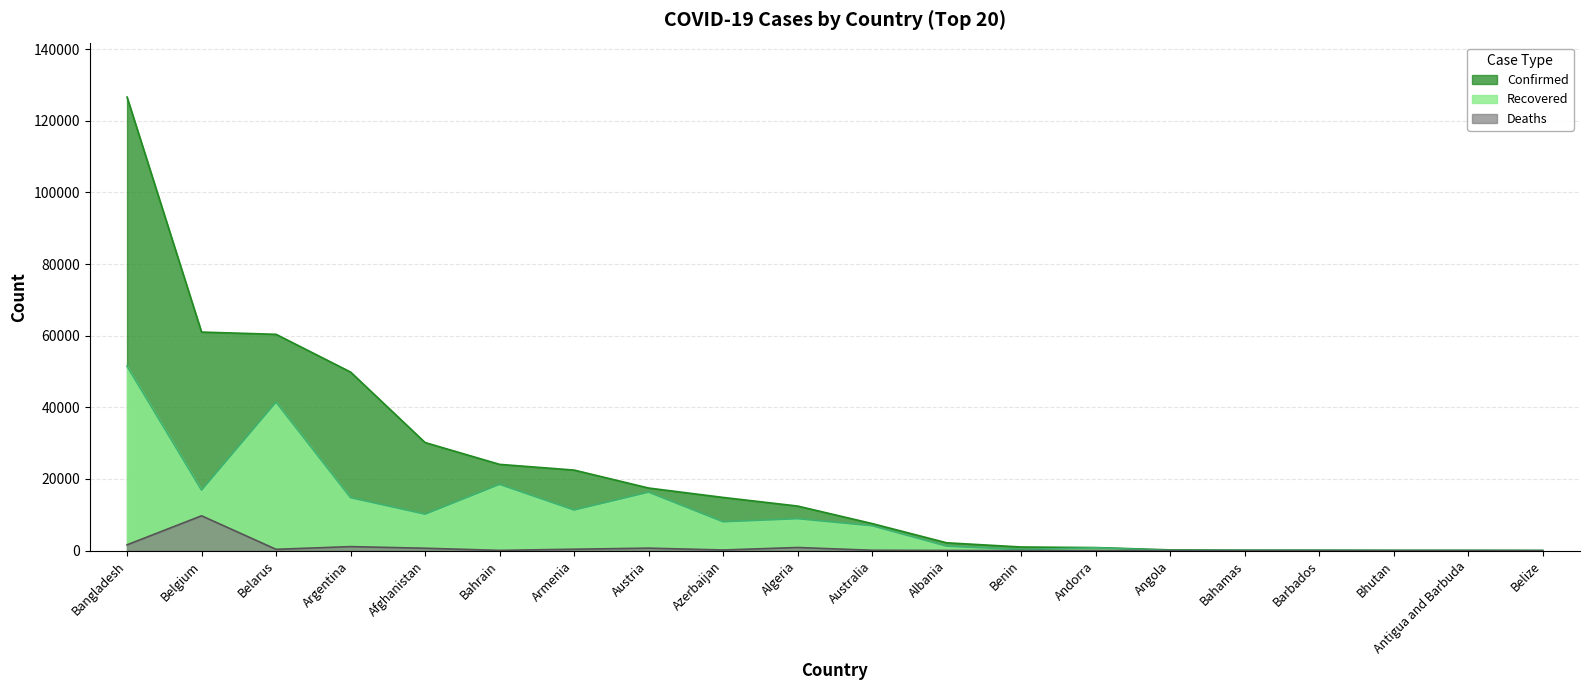

True or false: Deaths has a value of 52 at Andorra.

True